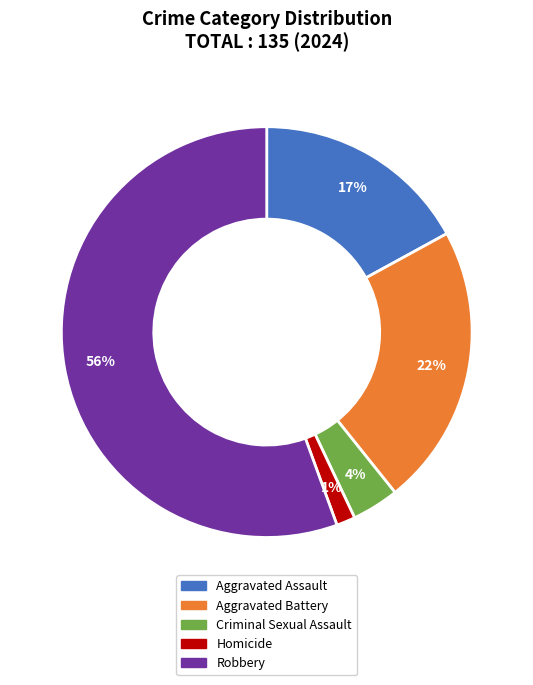

Combined, do Homicide and Criminal Sexual Assault account for over 50%?

No